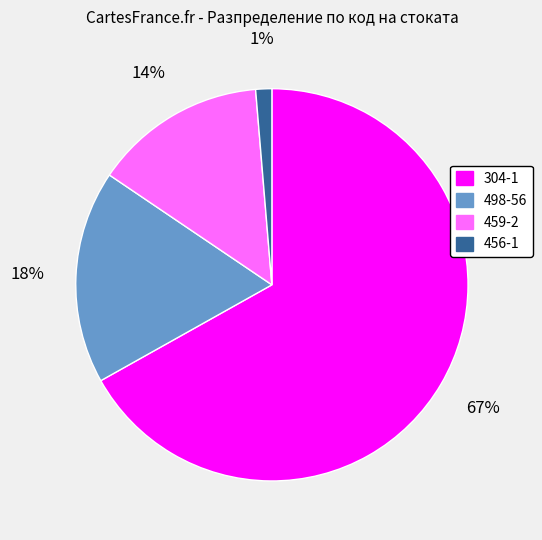

How many slices are in this pie chart?

4